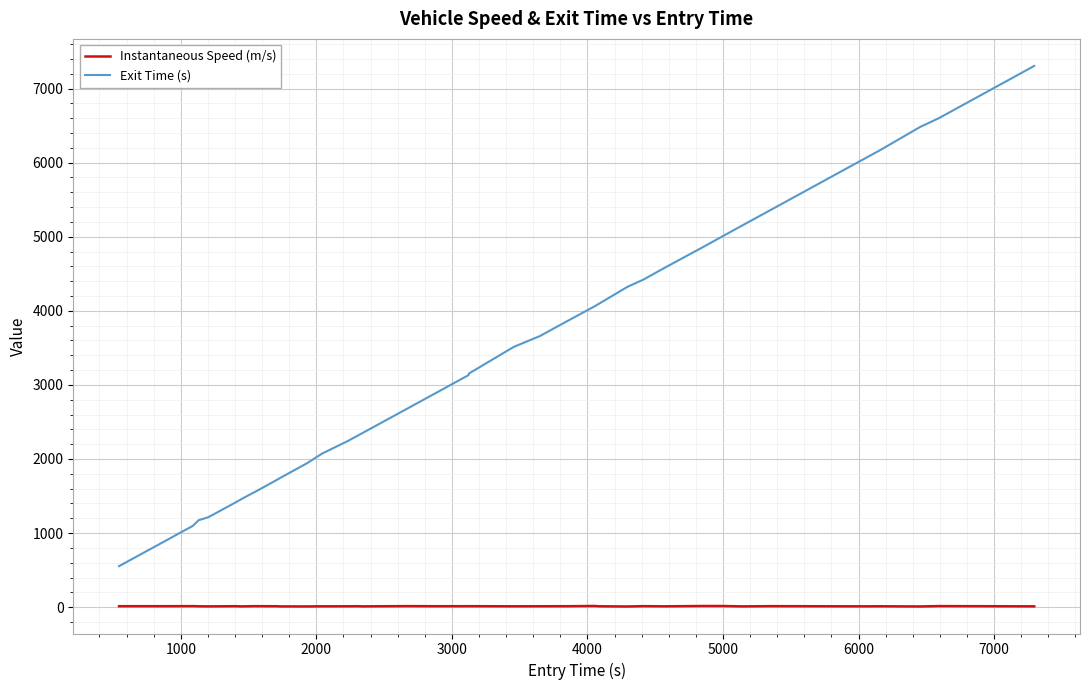

How many lines are shown in the chart?

2